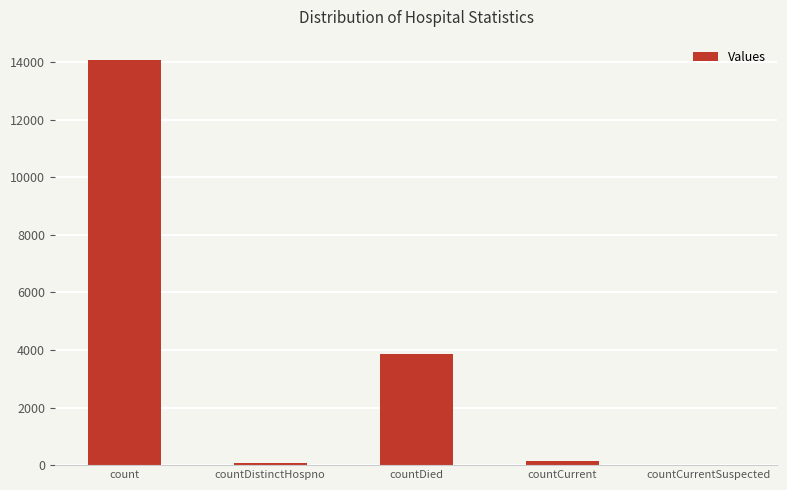

Reading right to left, extract all data points from this chart.

0	161	3851	65	14073